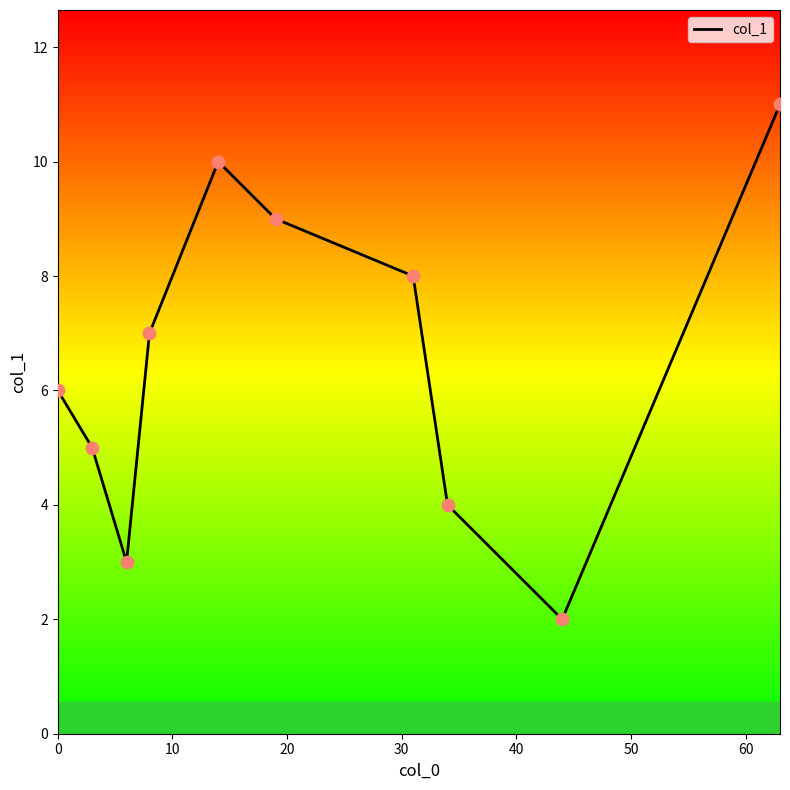

What is the maximum value shown in the chart?

11